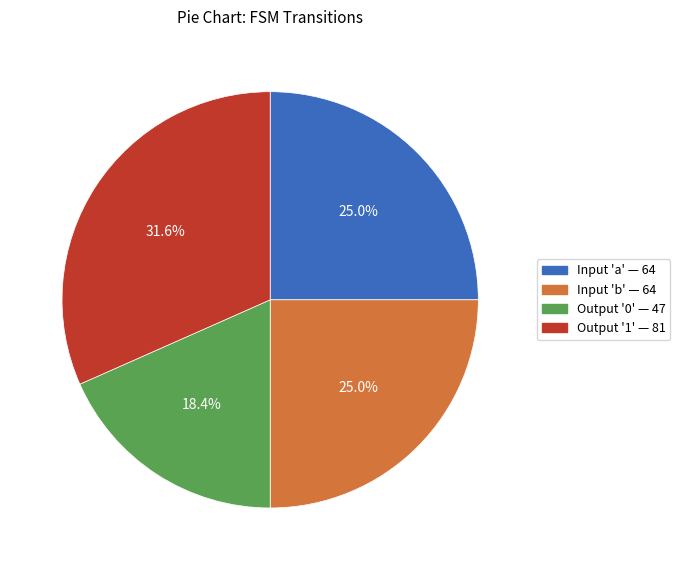

Does any single category account for the majority?

No